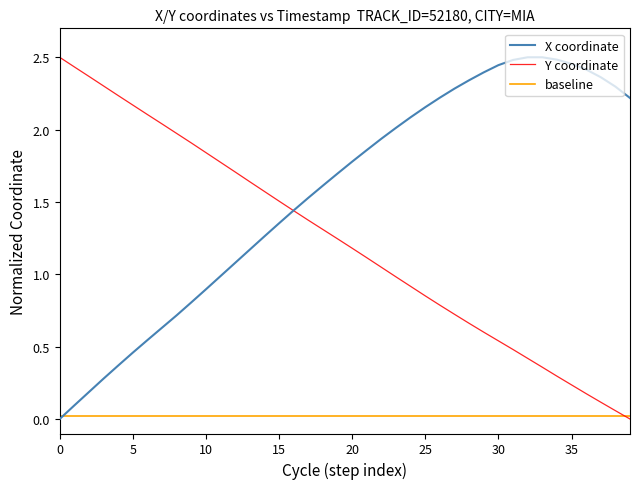

Which series has the largest total across all categories?

X coordinate